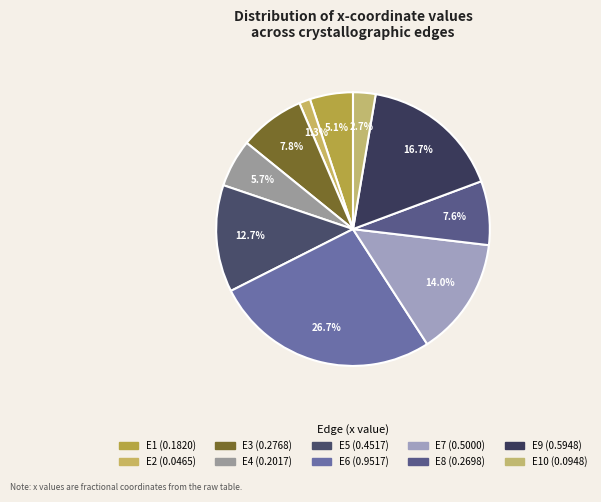

How many slices are in this pie chart?

10